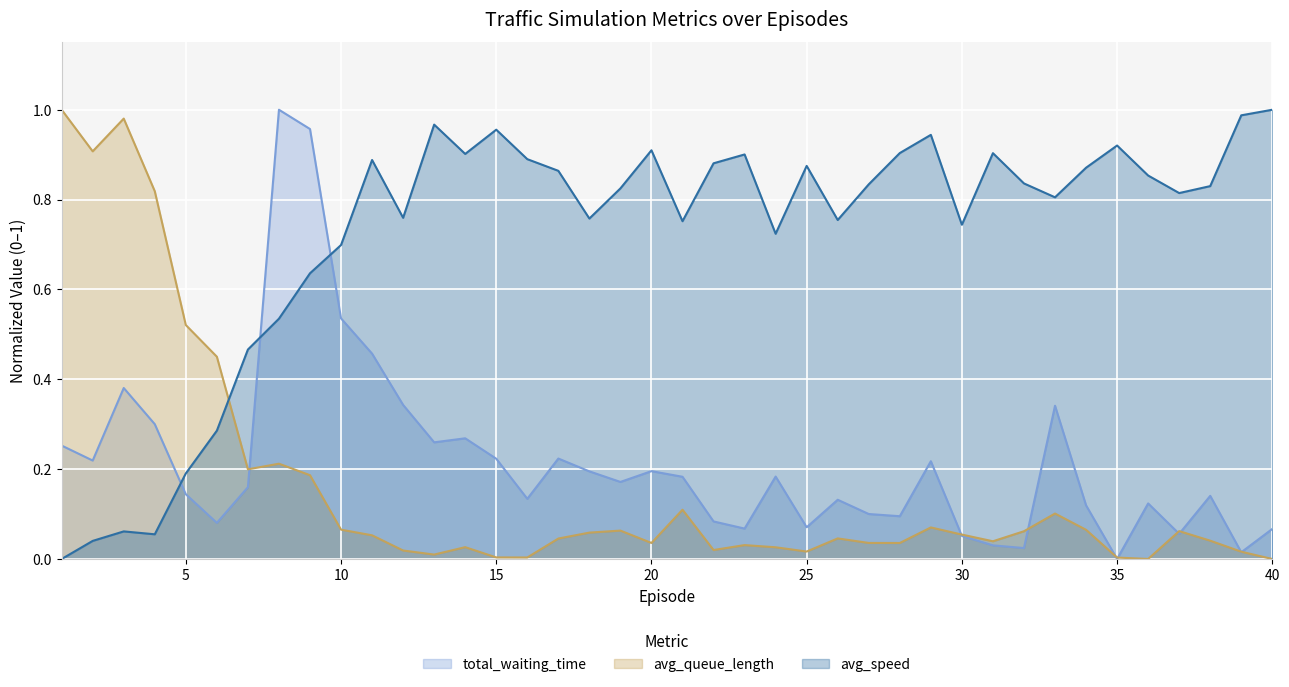

Which series changed the most between 5 and 14?

avg_speed